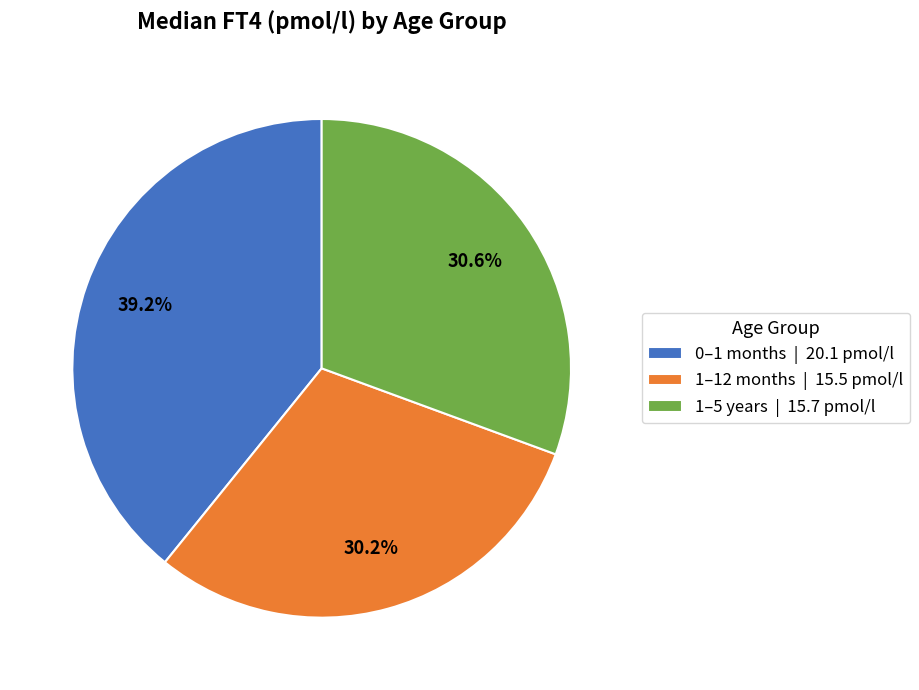

Does 0–1 months account for over 50% of the chart?

No